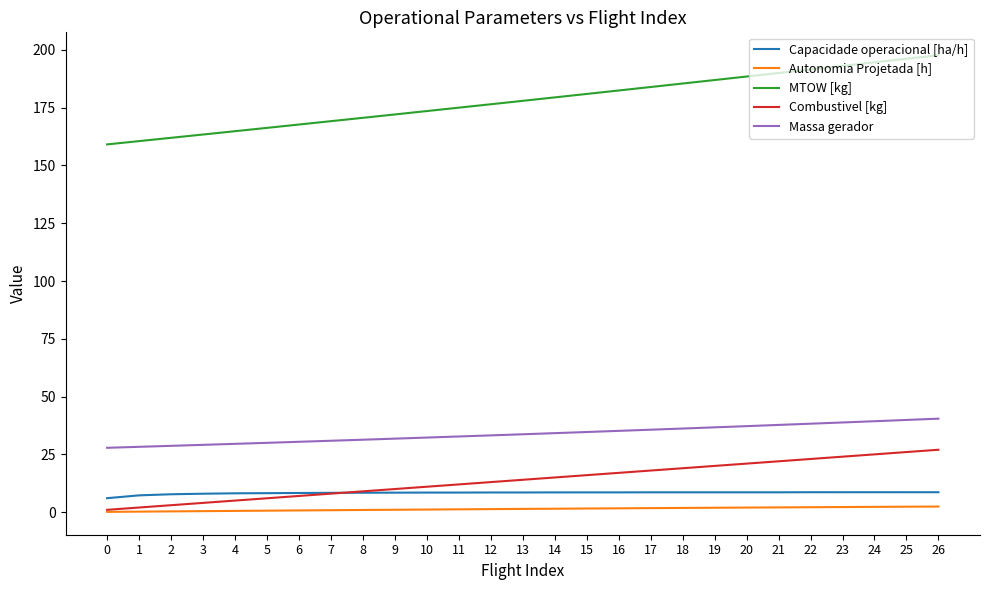

Is it true that Massa gerador equals 16.0 at 26?

False